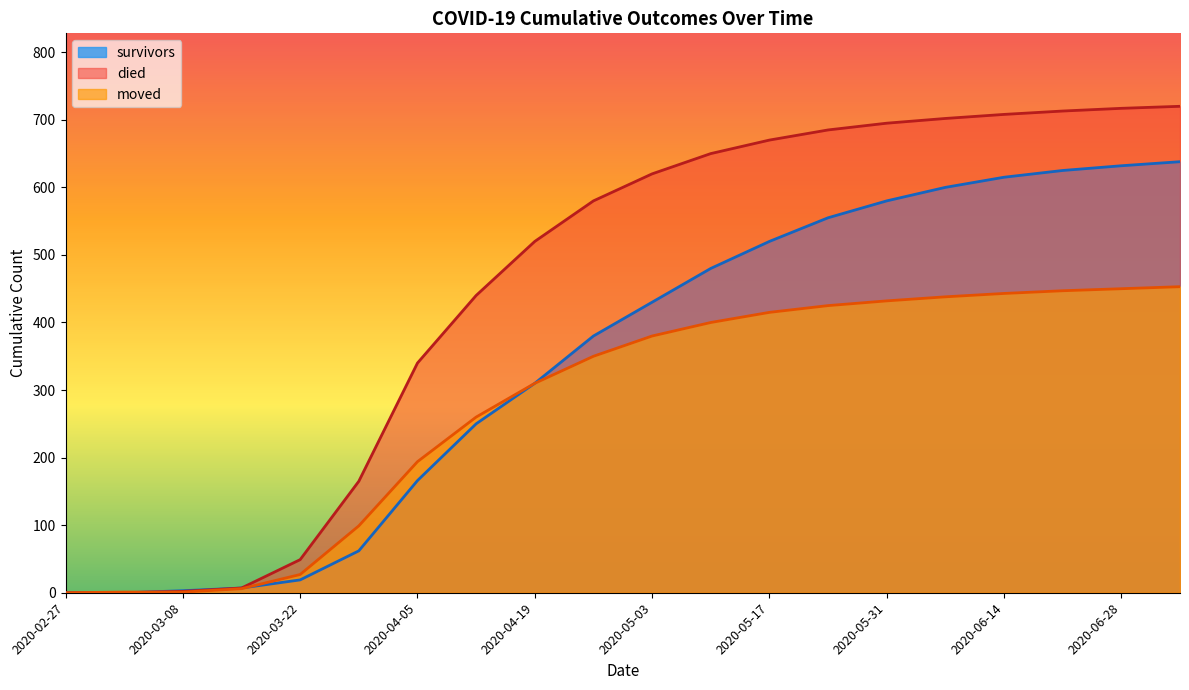

True or false: survivors has more than 2 interior local peaks.

False